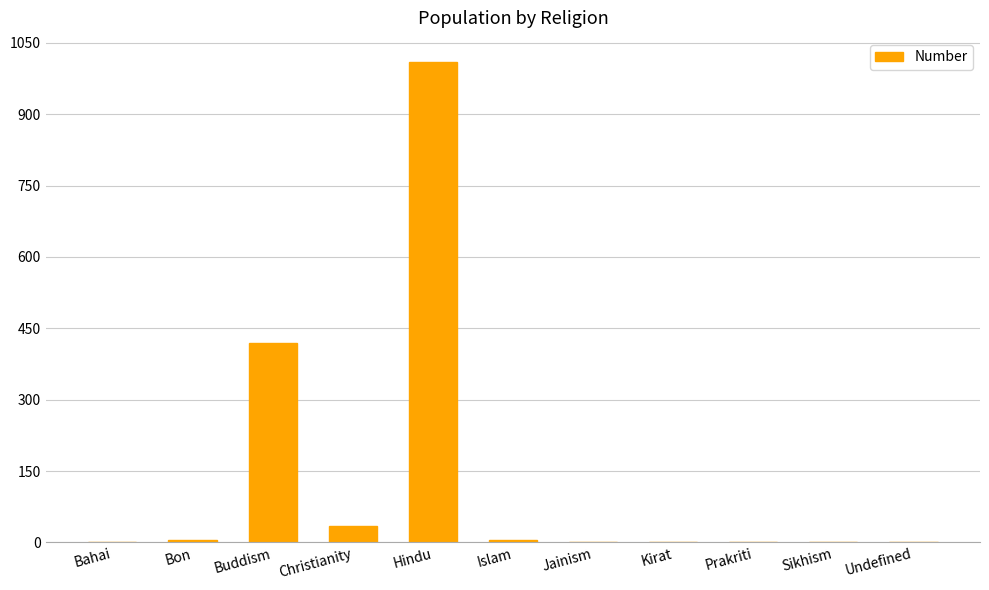

What is the average value?

134